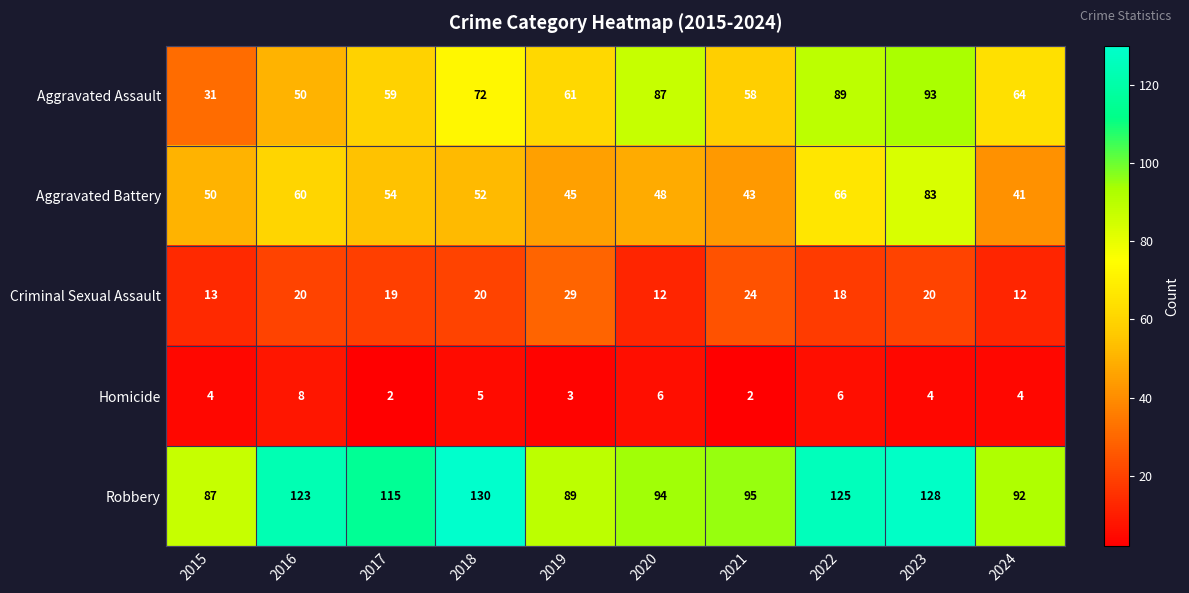

Rank the series by their maximum value, from highest to lowest.

Robbery, Aggravated Assault, Aggravated Battery, Criminal Sexual Assault, Homicide